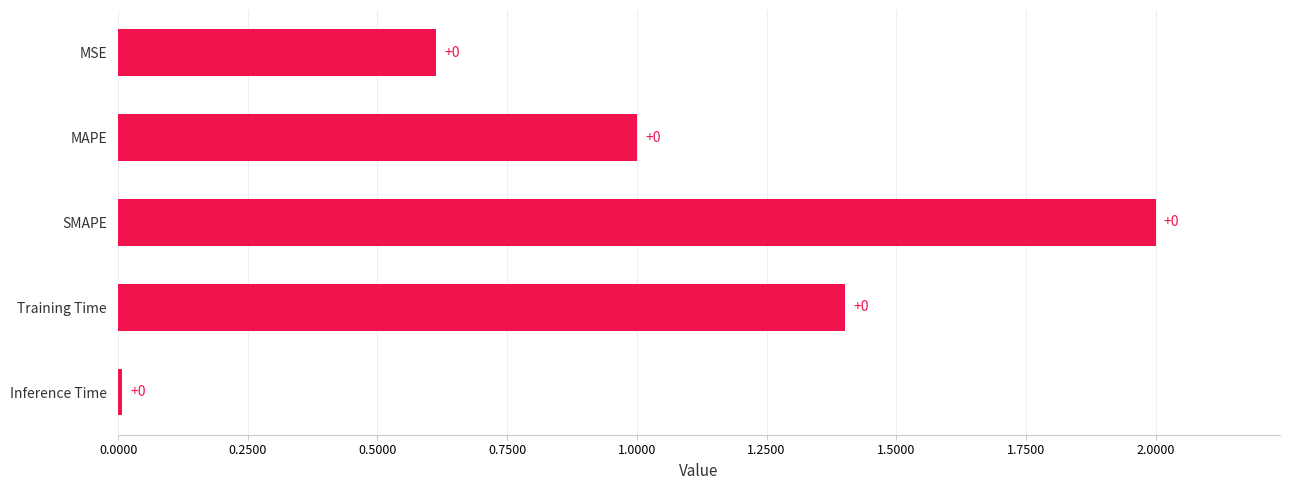

Is it true that the value at Inference Time is 0.0?

True